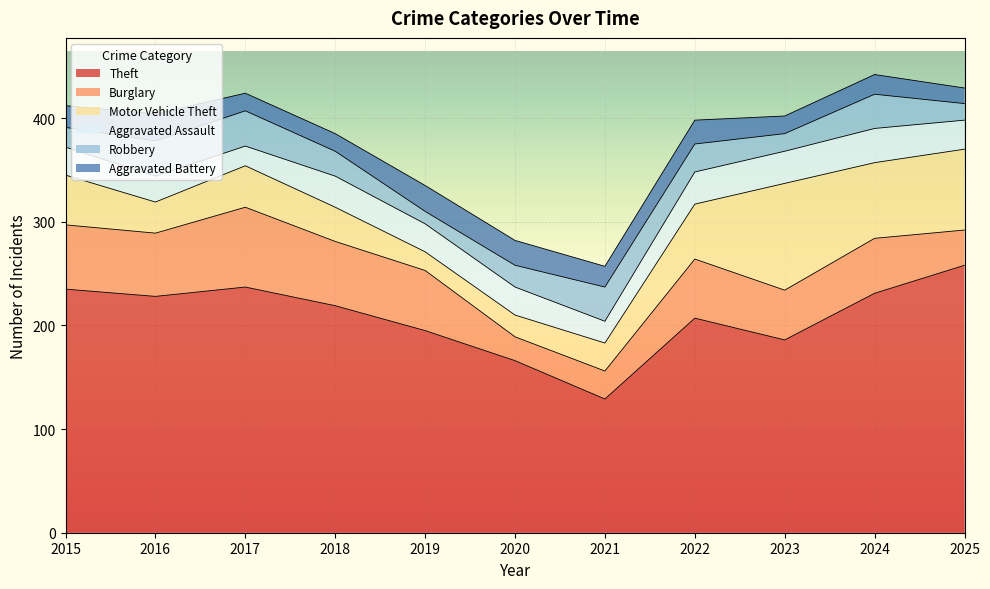

What is the minimum value for Aggravated Battery?

15